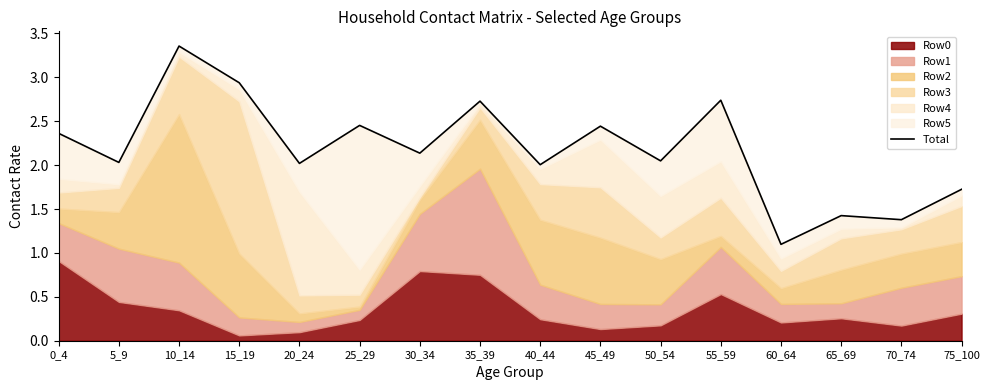

Reading right to left, what are all the values shown in this chart?

75_100=1.7	70_74=1.4	65_69=1.4	60_64=1.1	55_59=2.7	50_54=2.0	45_49=2.4	40_44=2.0	35_39=2.7	30_34=2.1	25_29=2.5	20_24=2.0	15_19=2.9	10_14=3.4	5_9=2.0	0_4=2.4